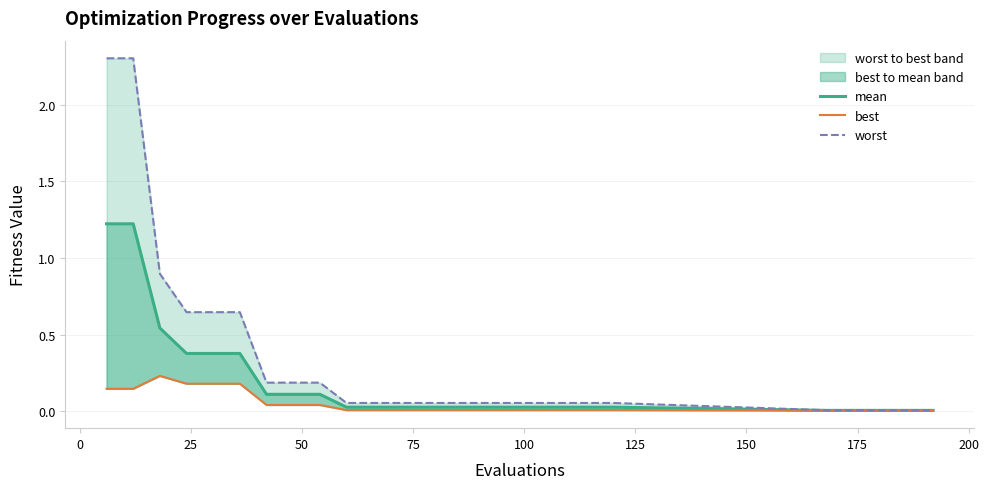

Which series has the widest spread of values?

worst (line)